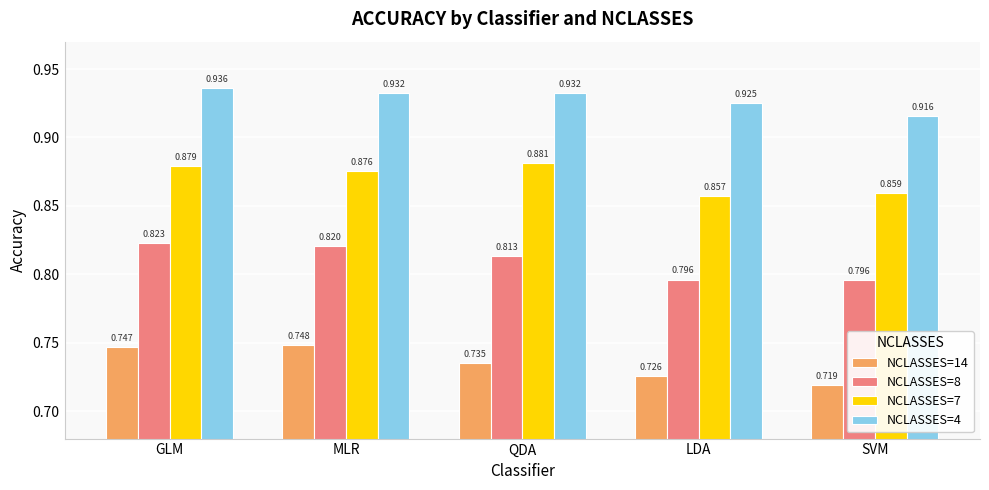

What is the sum of all NCLASSES=8 values?

4.0